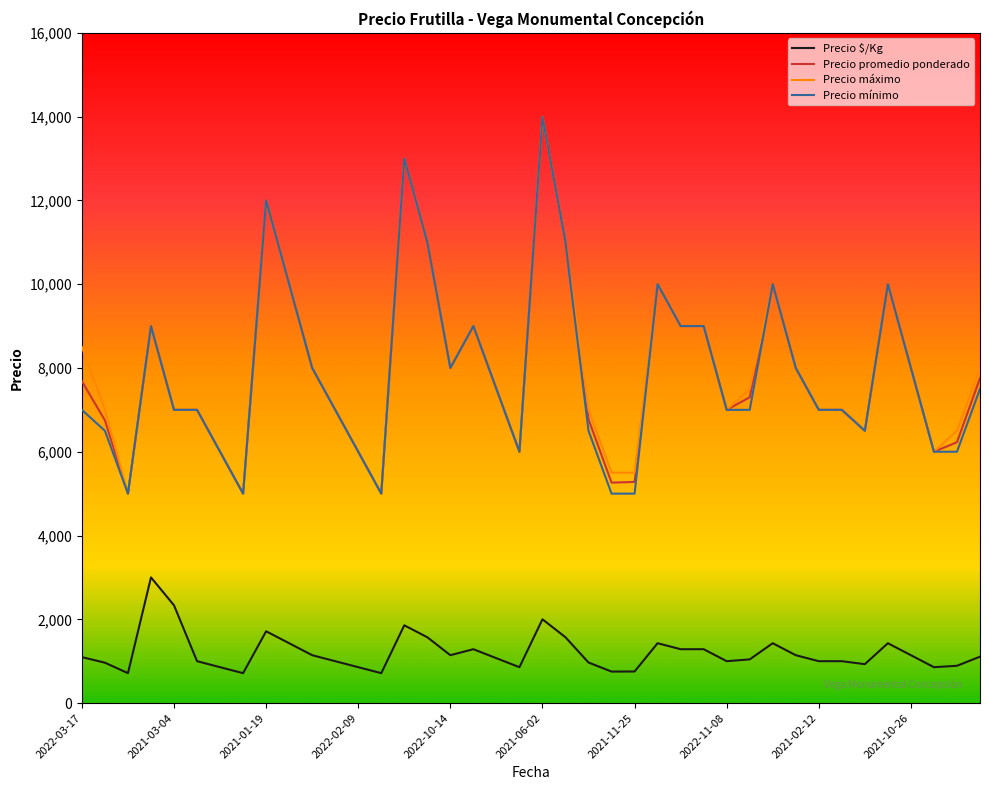

What is the smallest value displayed?

714